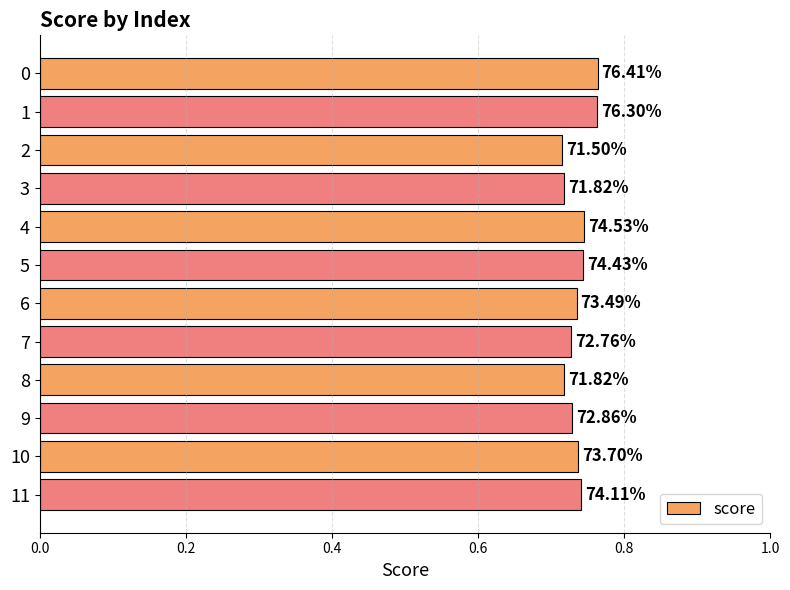

Are the bars horizontal?

Yes